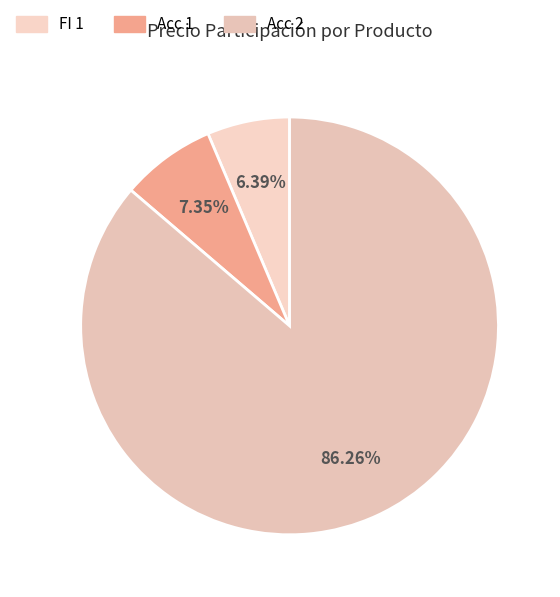

Is the sum of Acc 2 and FI 1 greater than half?

Yes